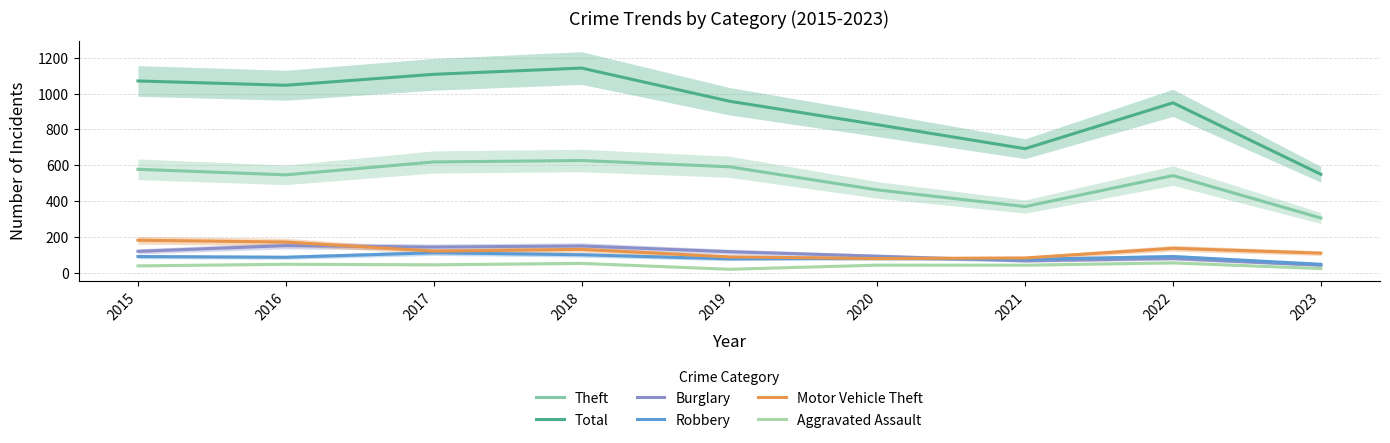

Which series changed the most between 2018 and 2021?

Total